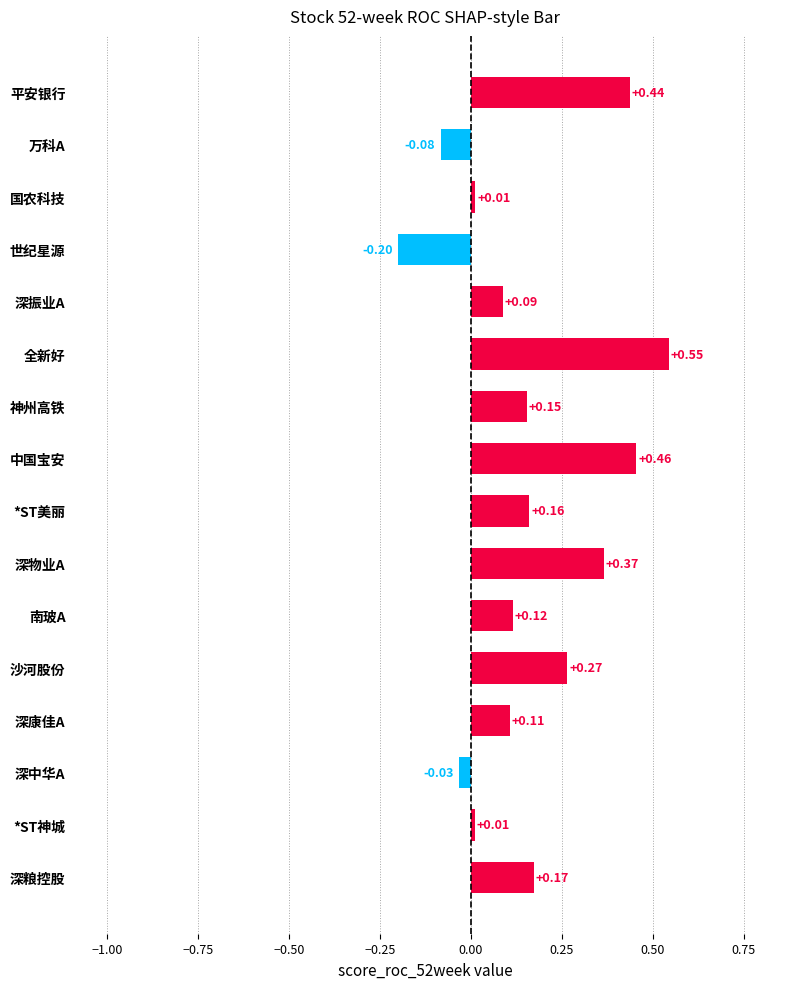

What is the difference between the values at 世纪星源 and 平安银行?

0.6